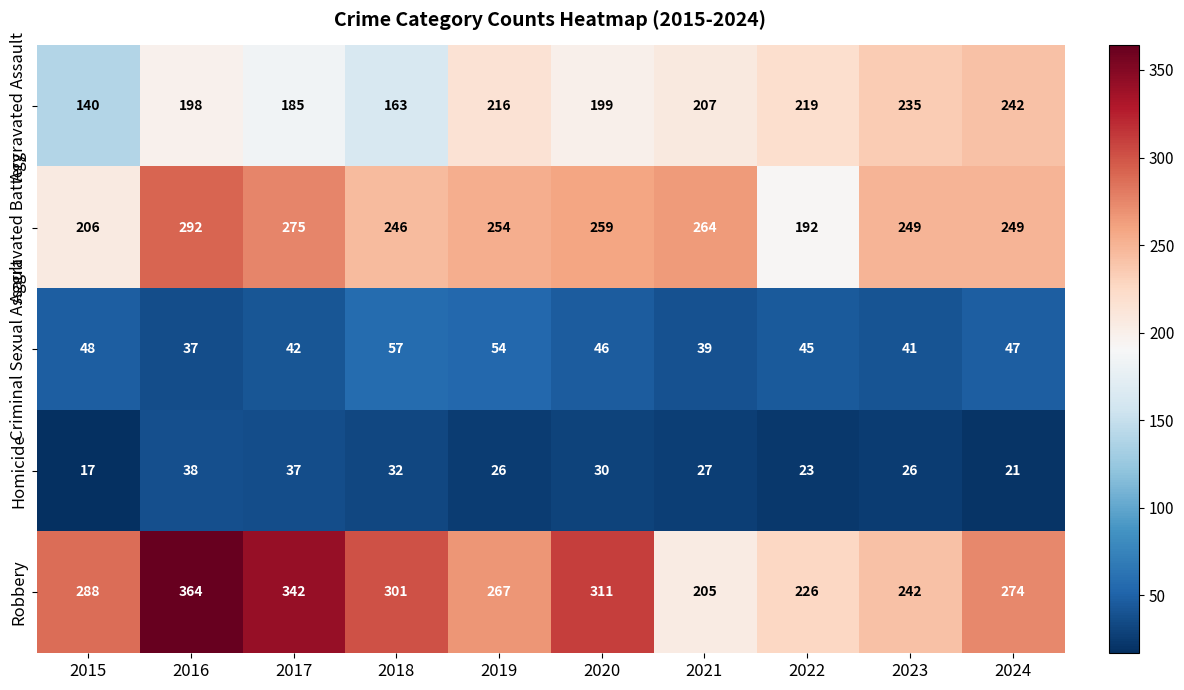

The Homicide series shows 17 at 2015. True or false?

True